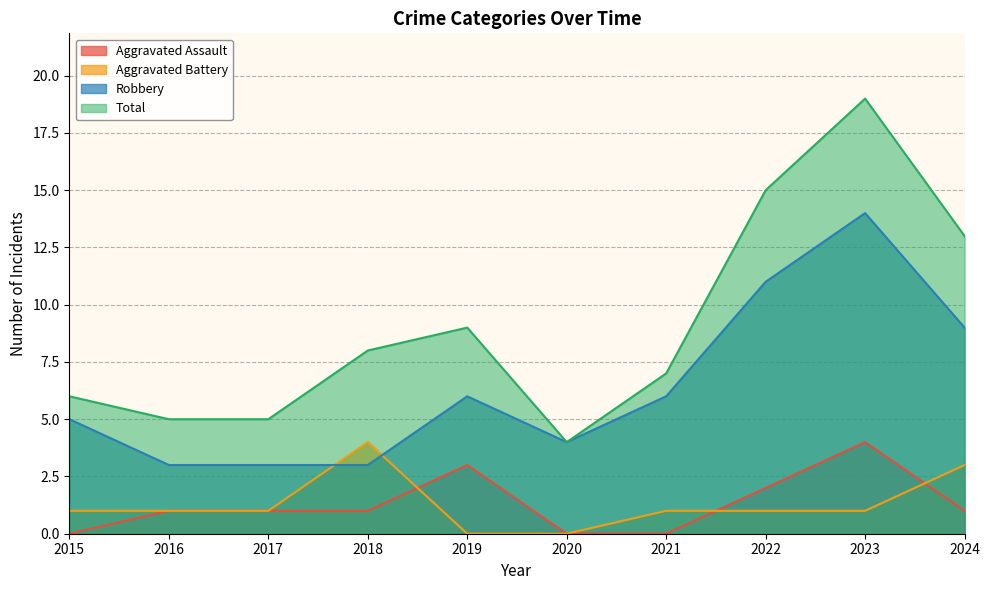

Where do Robbery and Aggravated Battery first cross each other?

2017 and 2018